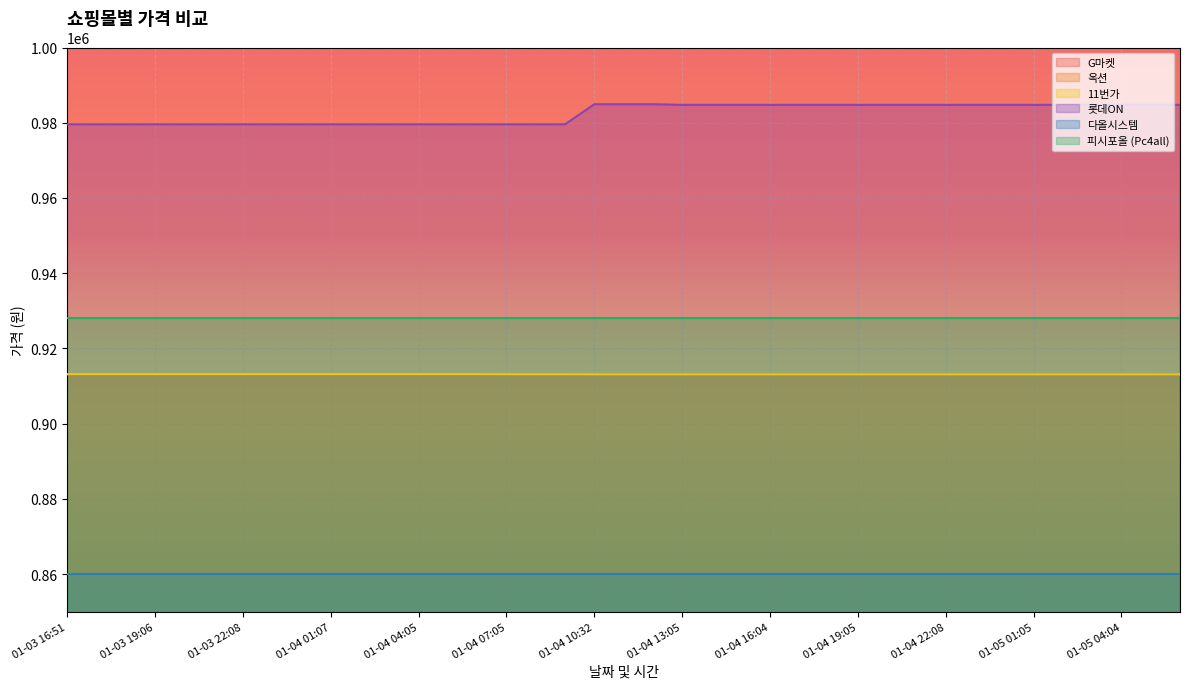

How many lines are shown in the chart?

6